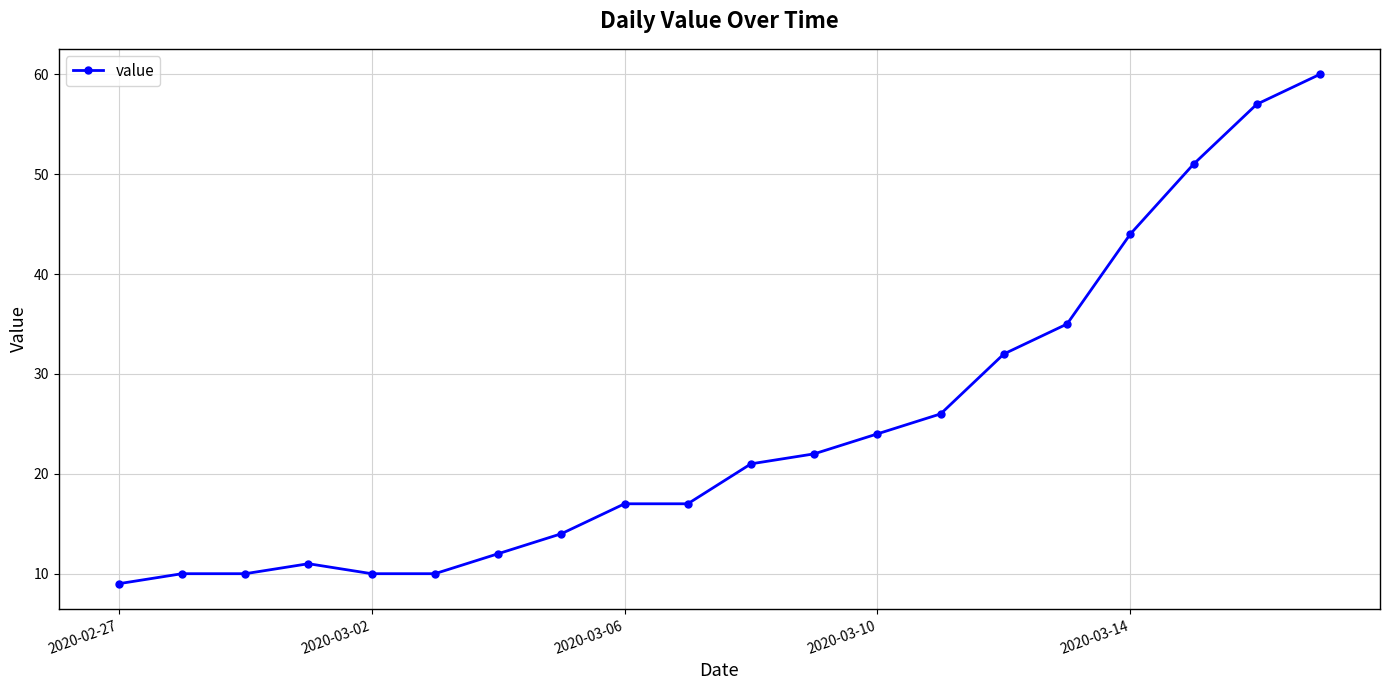

Reading left to right, extract all data points from this chart.

9	10	10	11	10	10	12	14	17	17	21	22	24	26	32	35	44	51	57	60